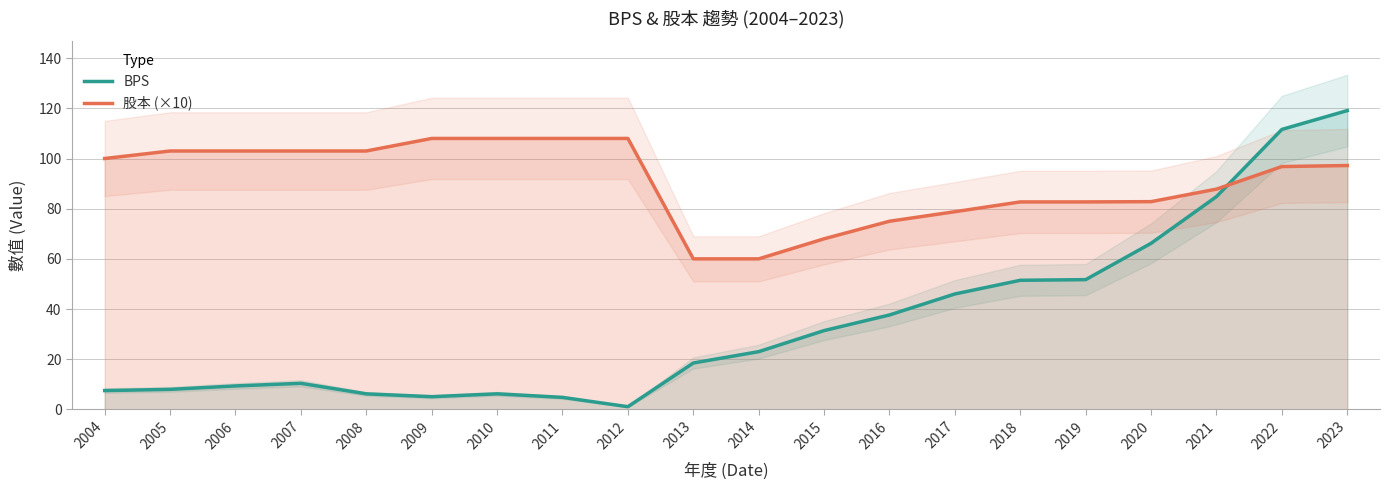

Reading right to left, extract all data points from this chart.

BPS: 2023=119.1	2022=111.6	2021=84.8	2020=66.2	2019=51.7	2018=51.5	2017=46.0	2016=37.6	2015=31.4	2014=23.0	2013=18.5	2012=1.1	2011=4.8	2010=6.2	2009=5.1	2008=6.2	2007=10.4	2006=9.3	2005=8.0	2004=7.5
股本 (×10): 2023=97.2	2022=96.8	2021=87.8	2020=82.8	2019=82.7	2018=82.7	2017=78.8	2016=75.0	2015=68.0	2014=60.0	2013=60.0	2012=108.0	2011=108.0	2010=108.0	2009=108.0	2008=103.0	2007=103.0	2006=103.0	2005=103.0	2004=100.0